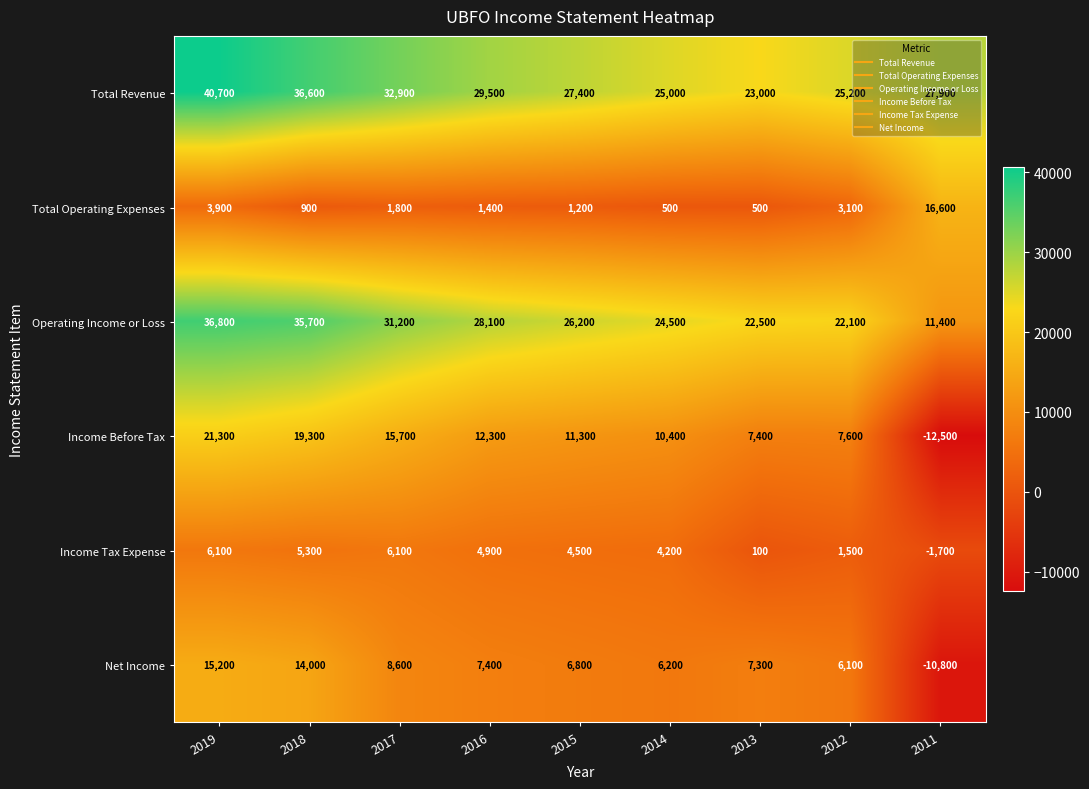

Rank the series by their maximum value, from highest to lowest.

Total Revenue, Operating Income or Loss, Income Before Tax, Total Operating Expenses, Net Income, Income Tax Expense